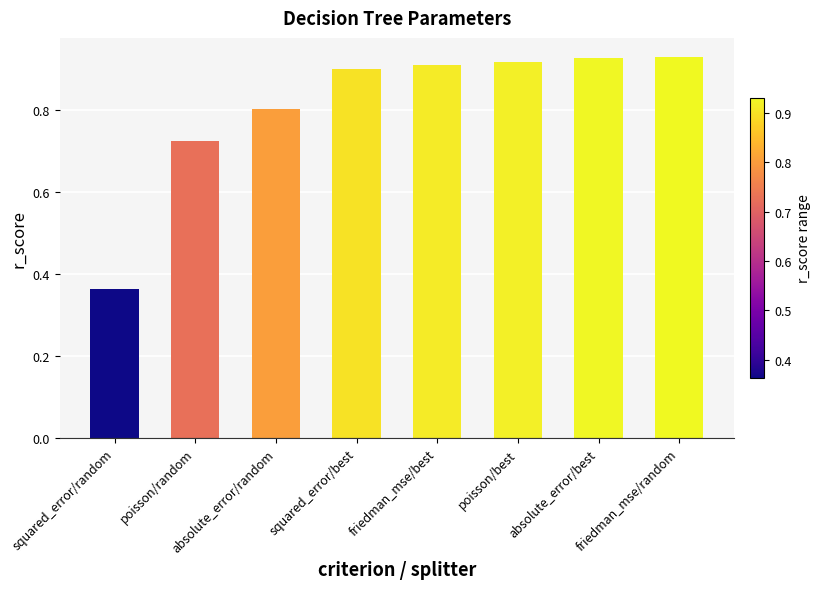

Between squared_error/best and poisson/best, which is larger?

poisson/best